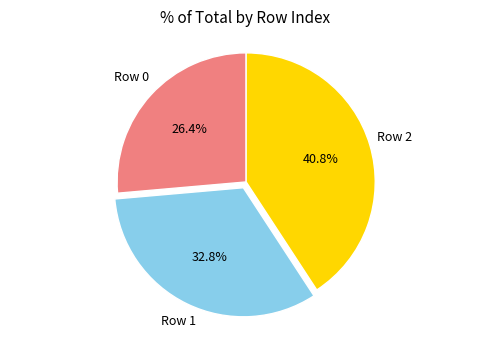

Does Row 2 account for over 50% of the chart?

No